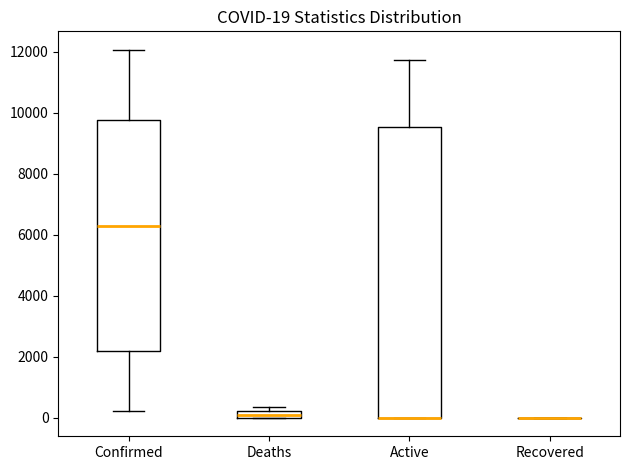

Comparing the boxes themselves (not the whiskers), which one is the tallest?

Active